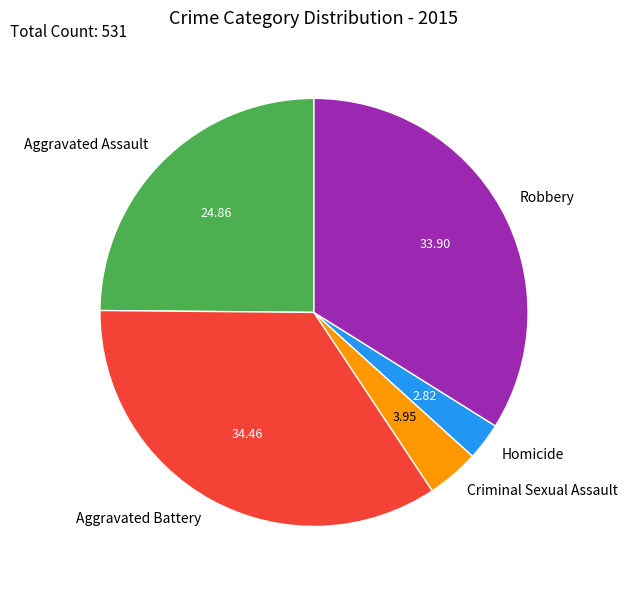

Which category has the biggest portion of the pie?

Aggravated Battery